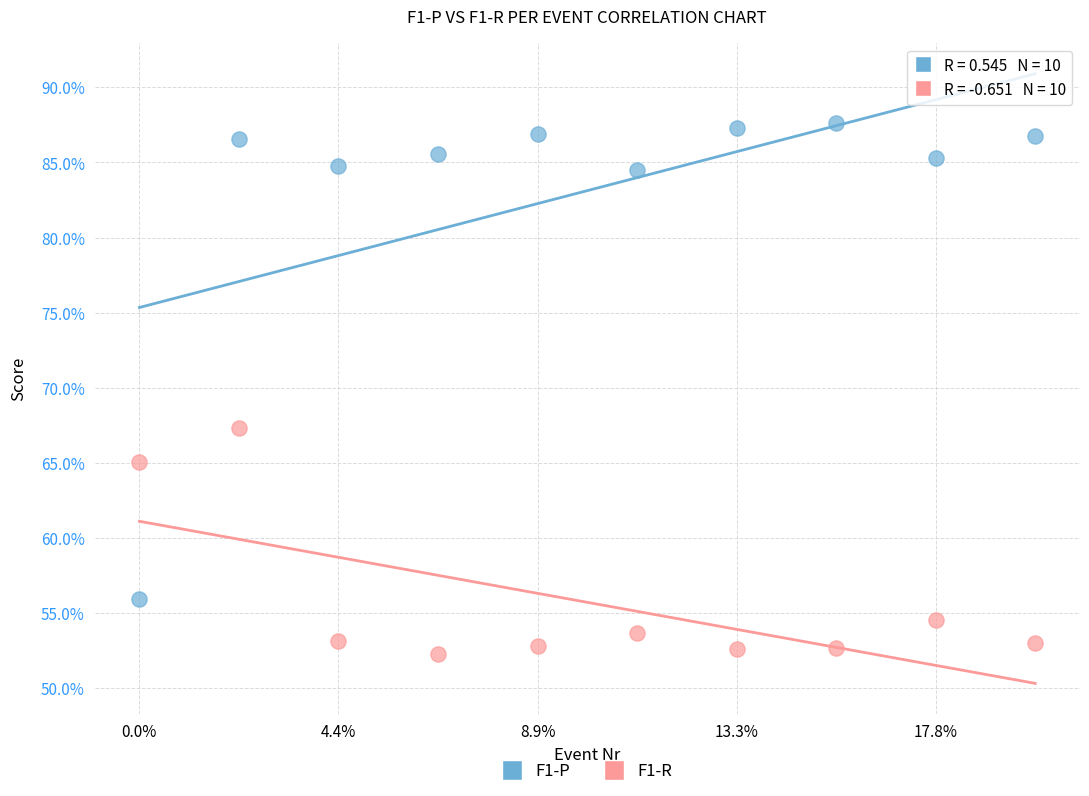

What are all the series names shown in the legend?

F1-P, F1-R